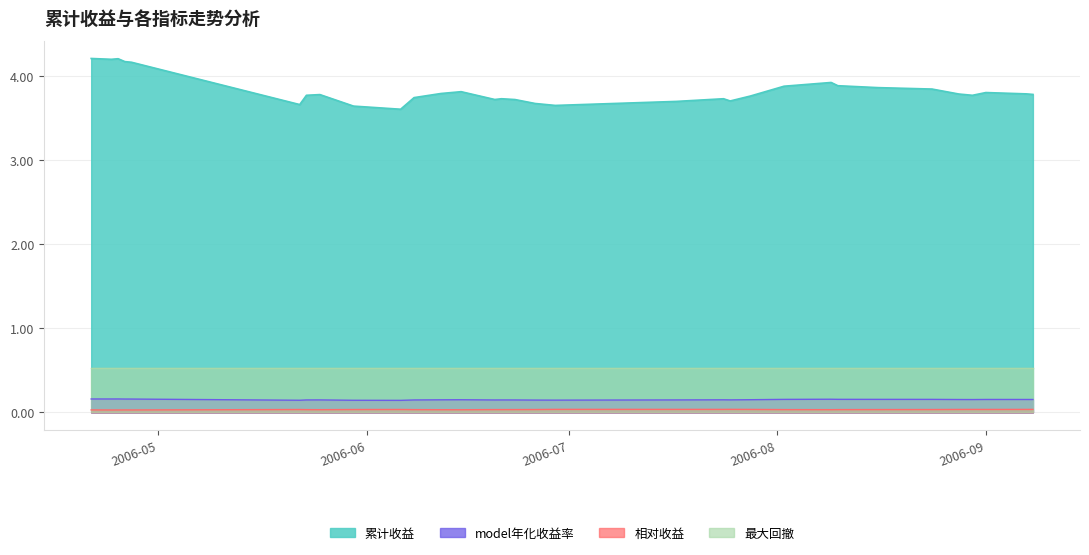

How many interior local peaks does the 相对收益 series have?

7